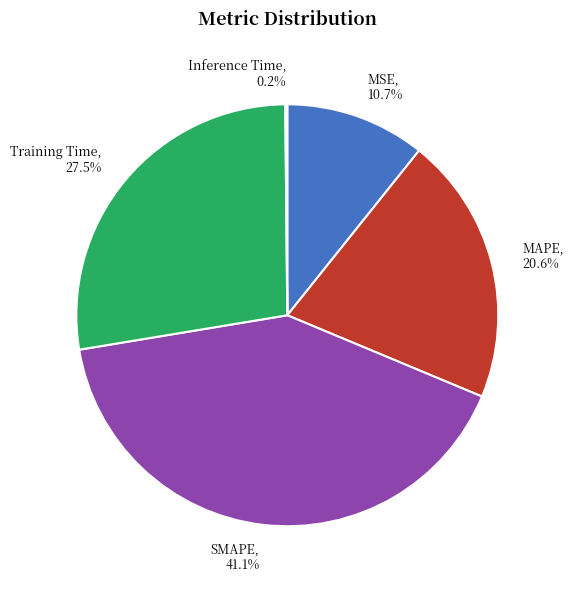

To the nearest percent, what is the combined percentage of SMAPE and MSE?

52%